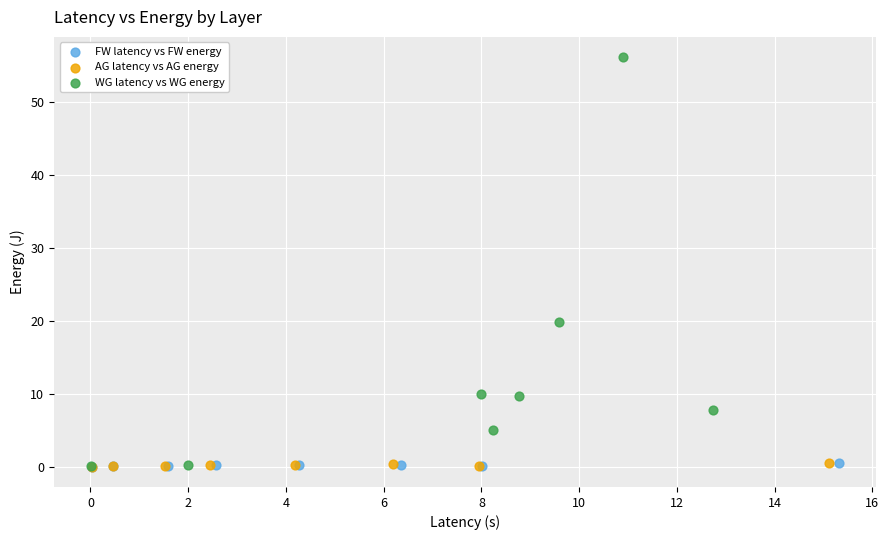

What are all the series names shown in the legend?

FW latency vs FW energy, AG latency vs AG energy, WG latency vs WG energy